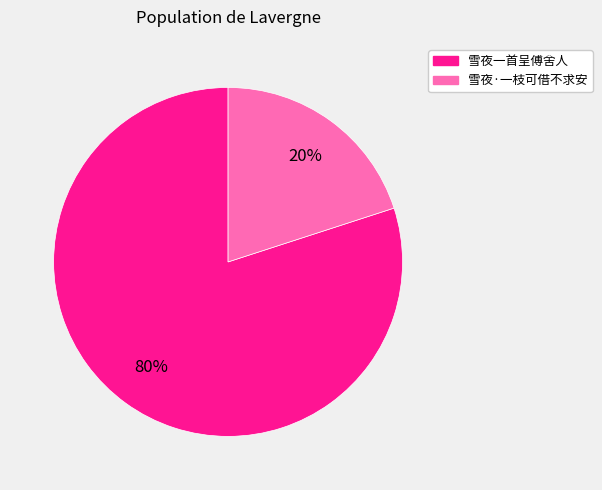

Rank the categories by value from highest to lowest.

雪夜一首呈傅舍人, 雪夜·一枝可借不求安